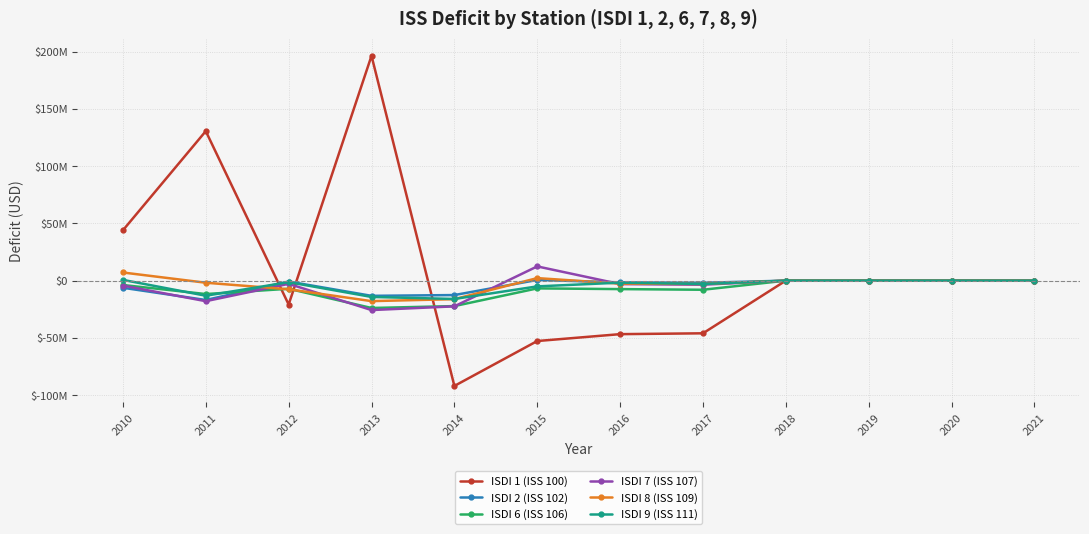

What are all the series names shown in the legend?

ISDI 1 (ISS 100), ISDI 2 (ISS 102), ISDI 6 (ISS 106), ISDI 7 (ISS 107), ISDI 8 (ISS 109), ISDI 9 (ISS 111)